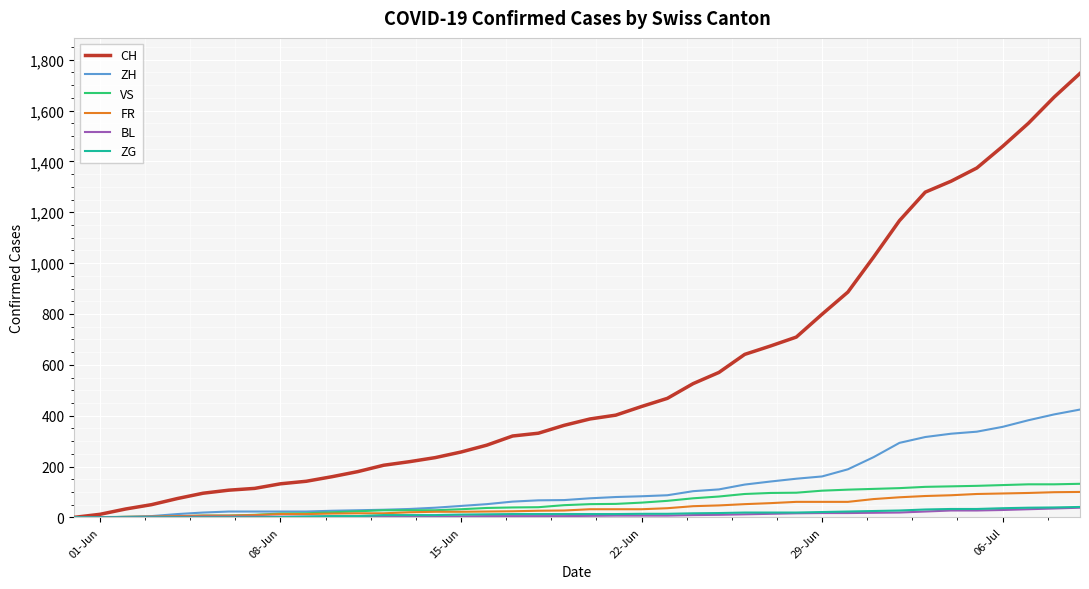

Which series has the widest spread of values?

CH